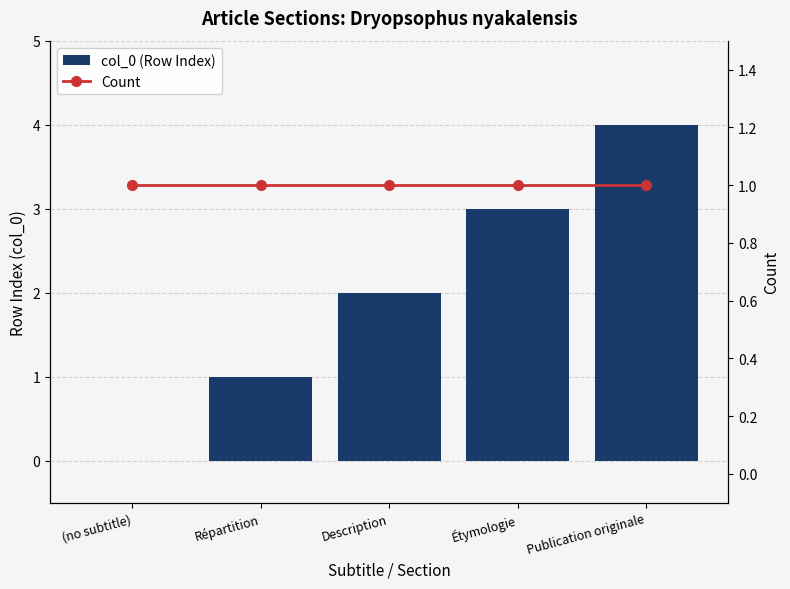

List the series in order of their peak value, highest first.

col_0 (Row Index), Count